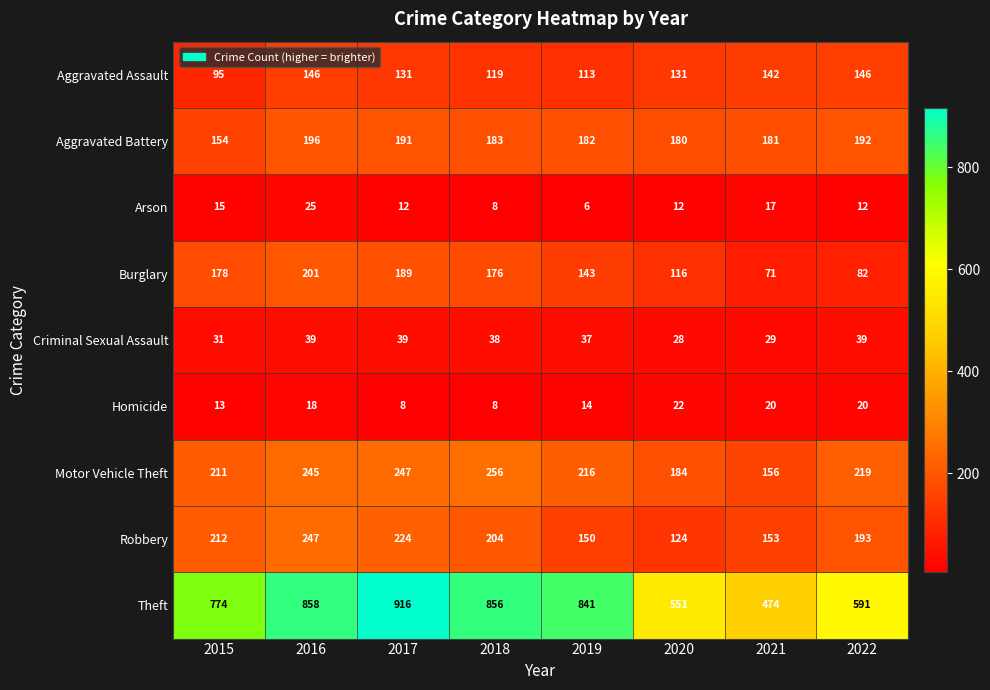

What is the difference between the second highest and minimum values in the Homicide series?

12